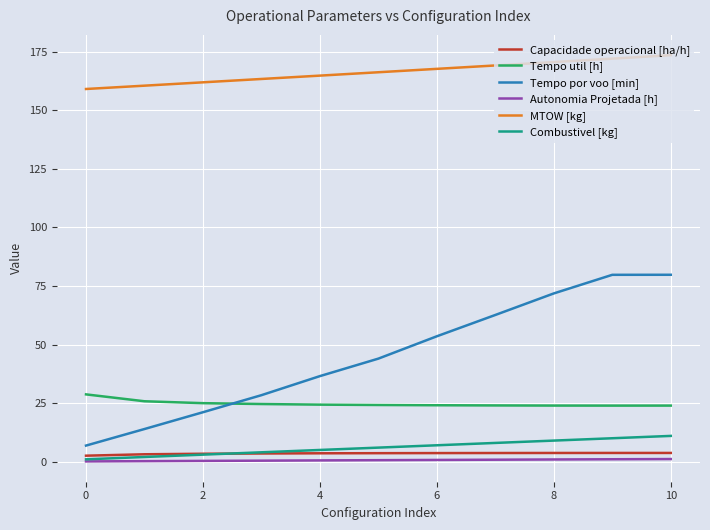

Which series has the largest total across all categories?

MTOW [kg]